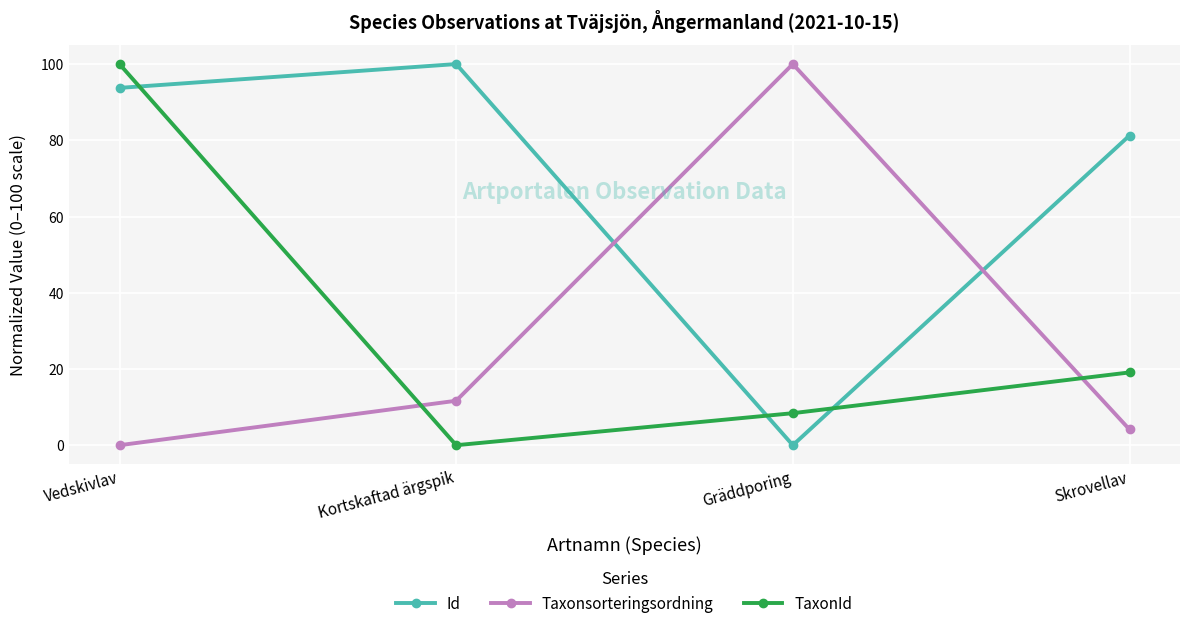

Where does the Taxonsorteringsordning series first go above 11?

Kortskaftad ärgspik